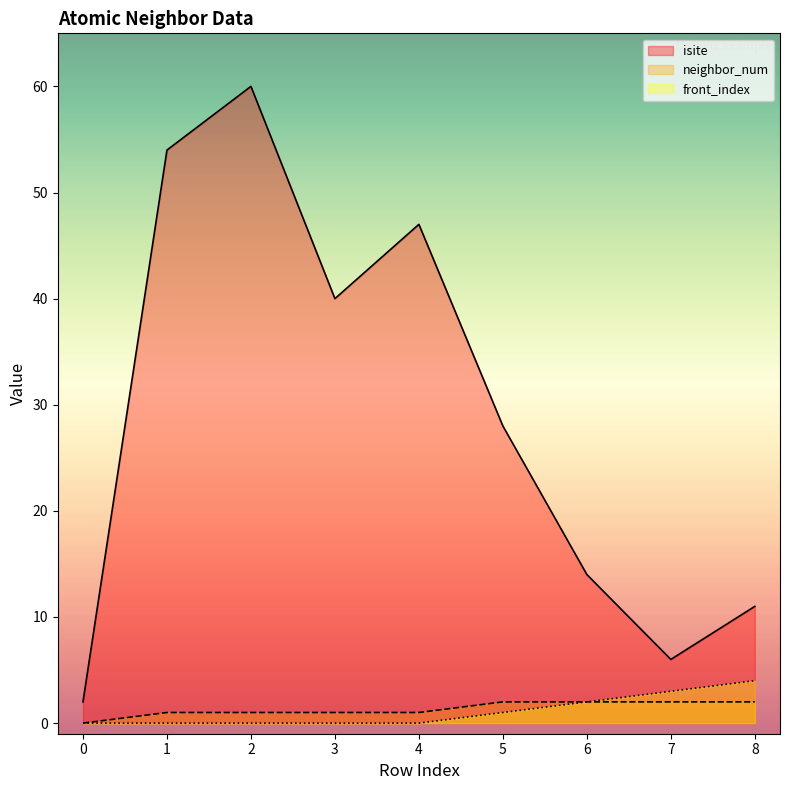

Reading right to left, what are all the values shown in this chart?

isite: 11	6	14	28	47	40	60	54	2
neighbor_num: 2	2	2	2	1	1	1	1	0
front_index: 4	3	2	1	0	0	0	0	0